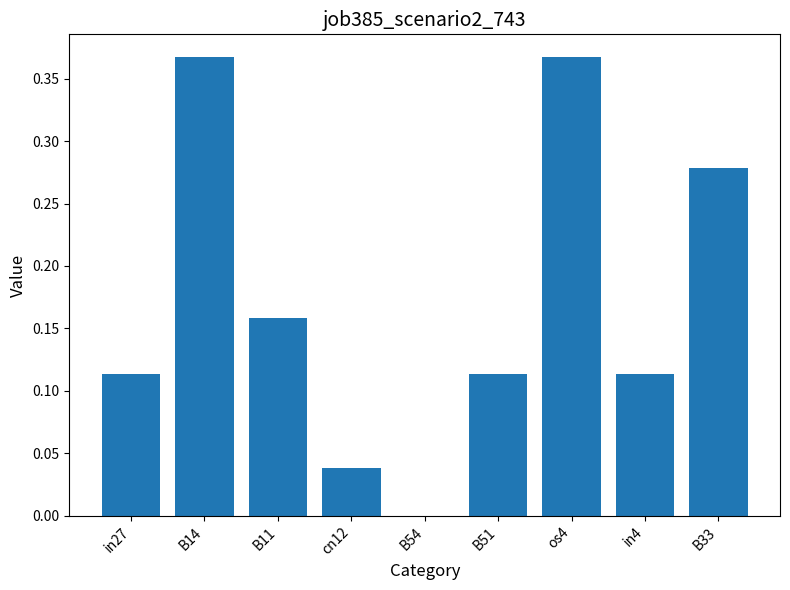

What is the sum of all values?

1.5